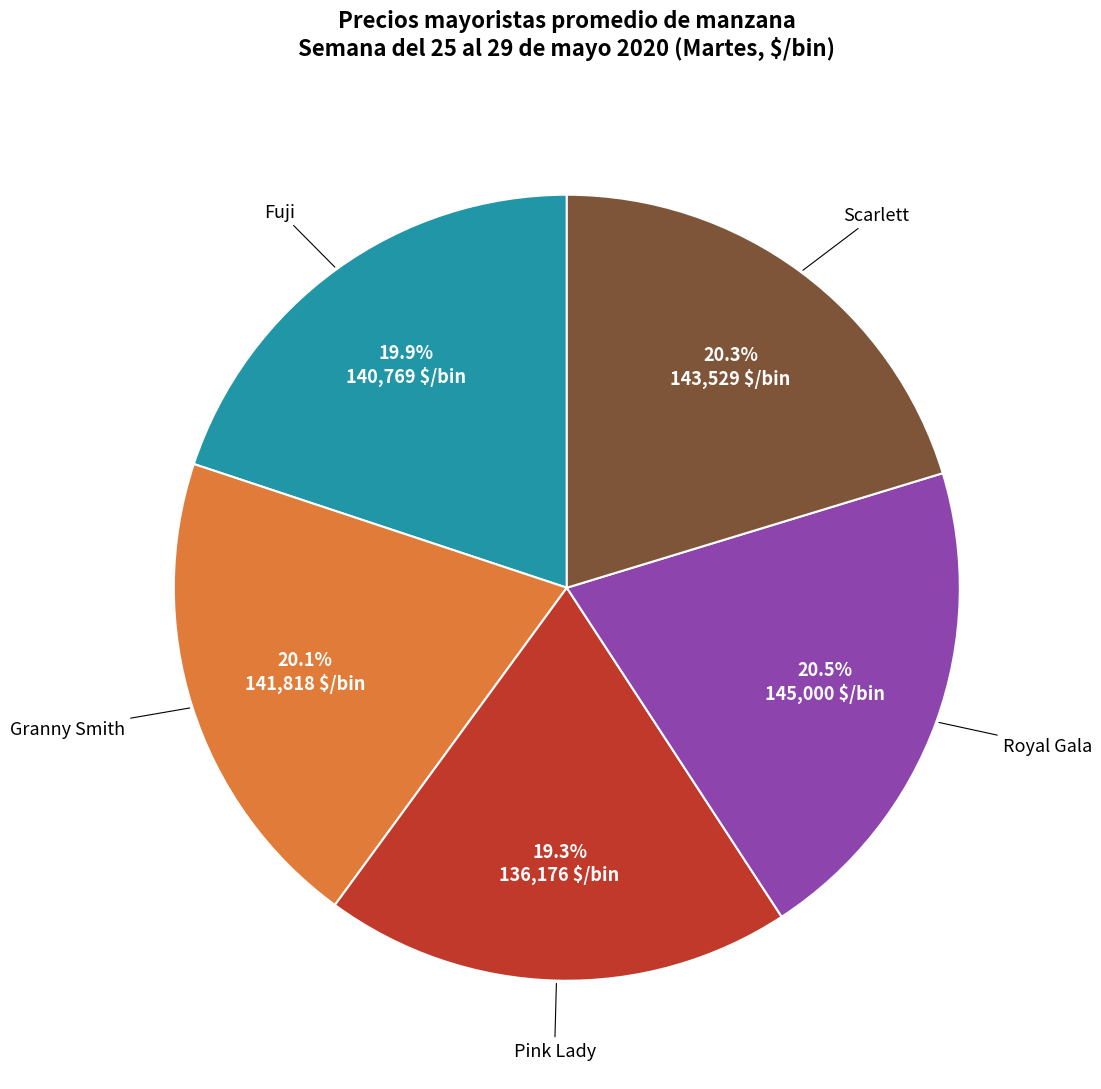

Is there any slice that represents more than half of the pie?

No